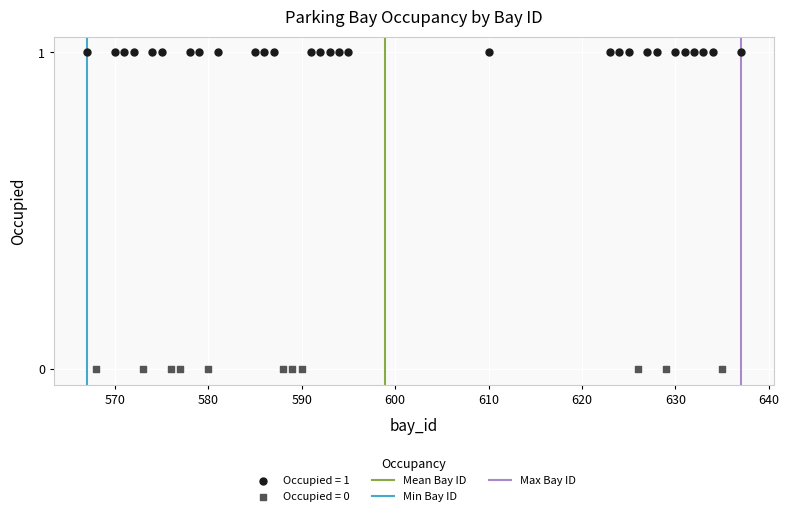

Which series contains the highest Y value?

Occupied = 1